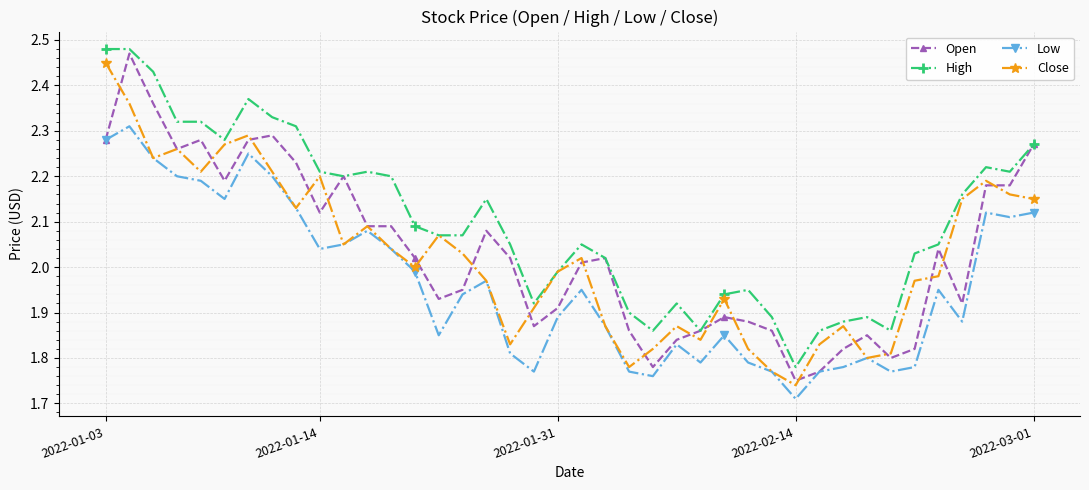

What is the difference between the maximum and minimum values in the Open series?

0.7